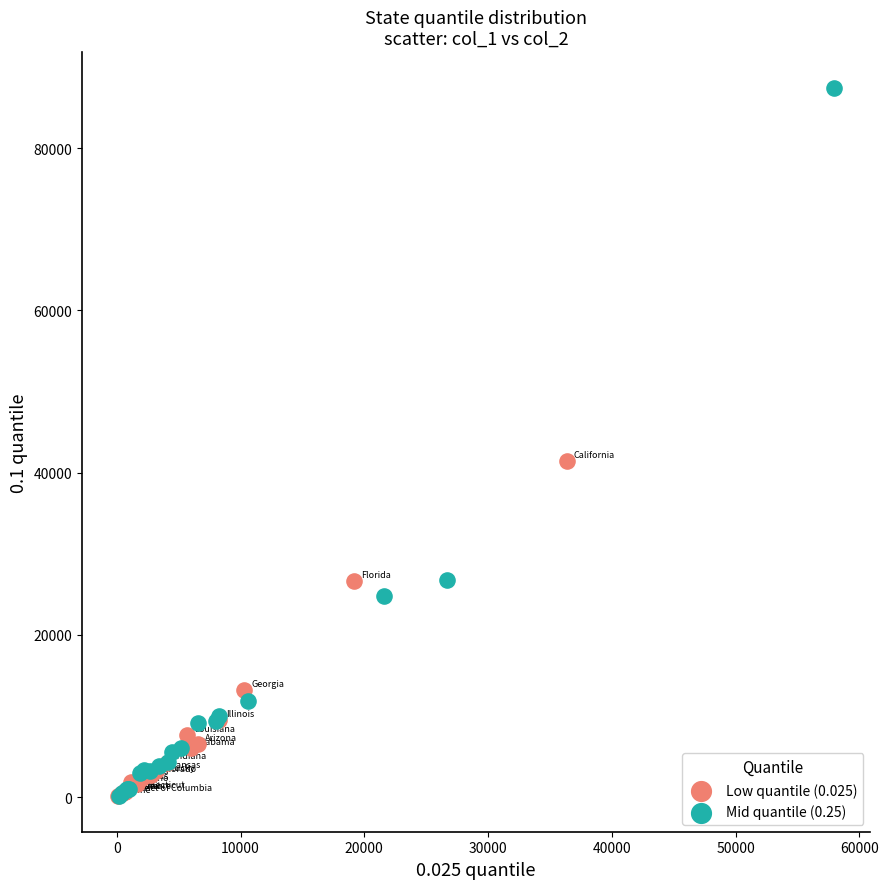

Which series reaches the maximum Y coordinate?

Mid quantile (0.25)